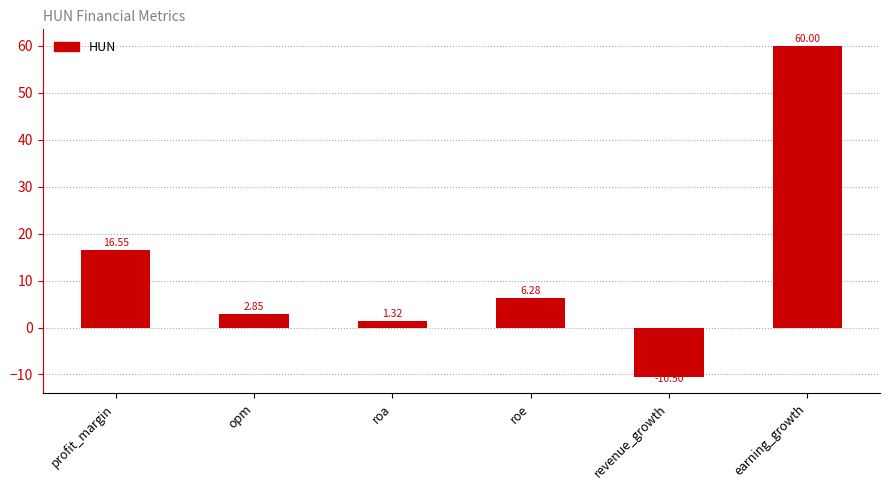

Rank the categories by value from lowest to highest.

revenue_growth, roa, opm, roe, profit_margin, earning_growth